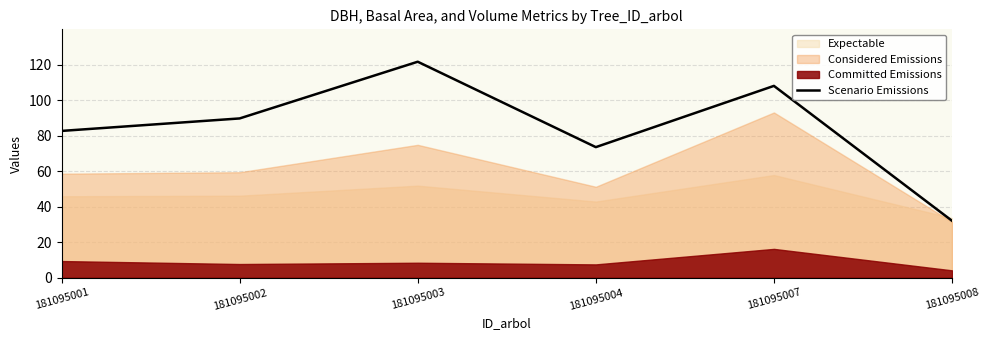

What is the lowest value of the Scenario Emissions series?

32.1